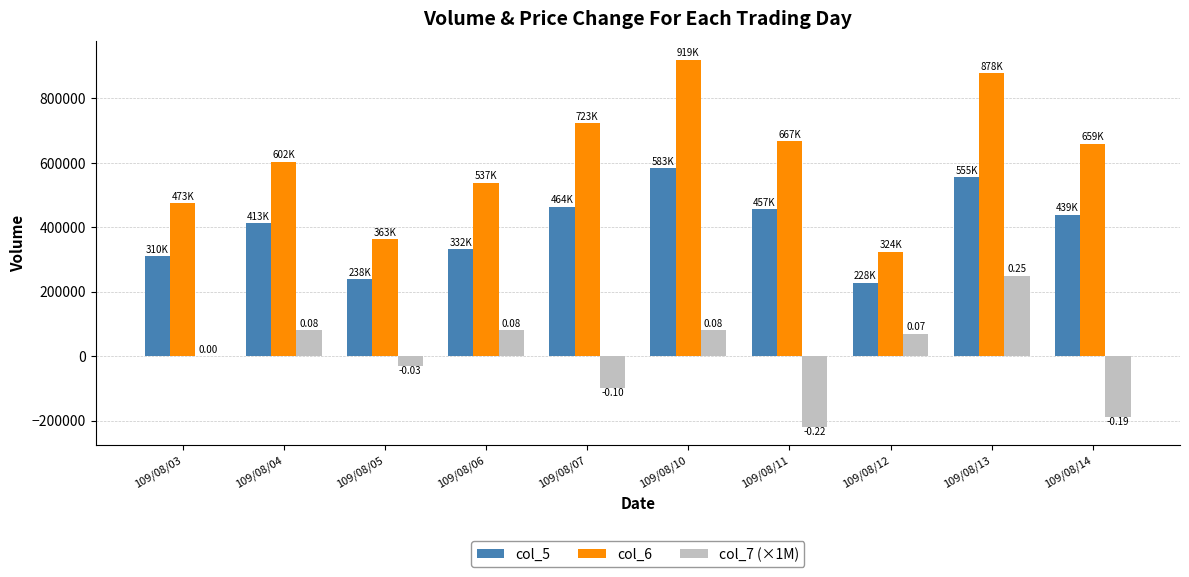

What is the sum of the col_6 values at 109/08/13 and 109/08/12?

1203000